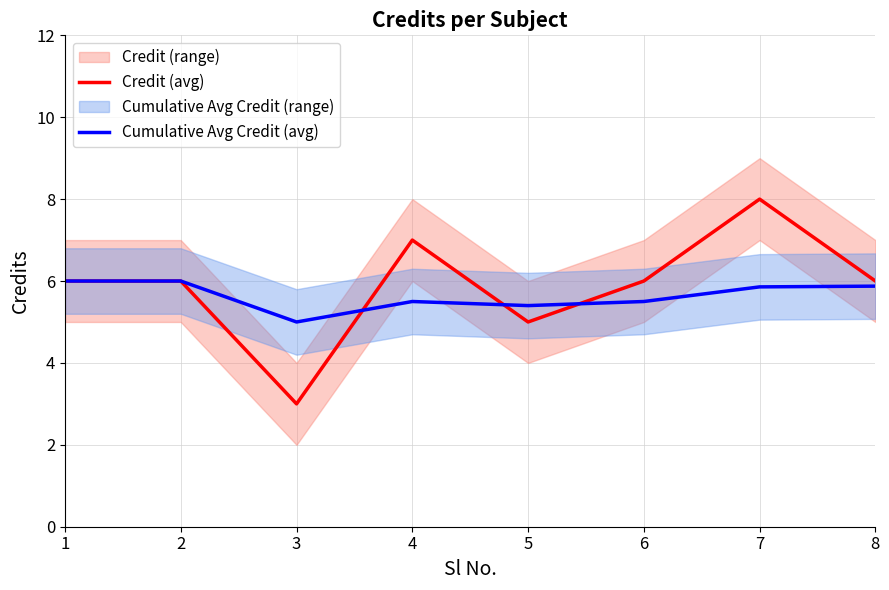

The value of Credit (avg) at 1 is 9.2. True or false?

False